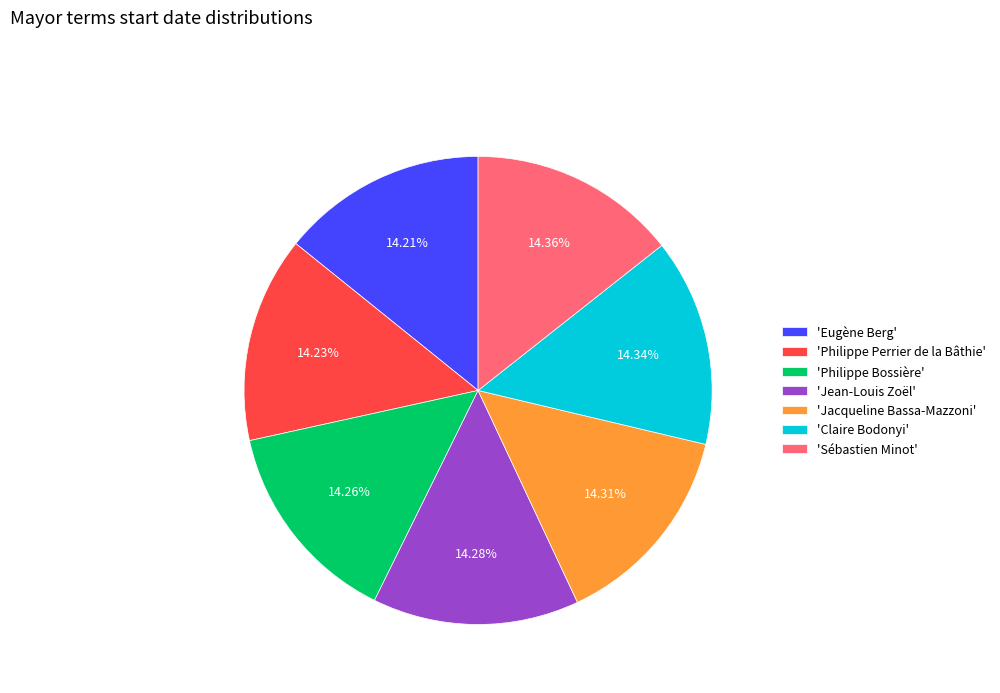

What is the ratio of the value at 'Philippe Bossière' to the value at 'Claire Bodonyi'?

1.0